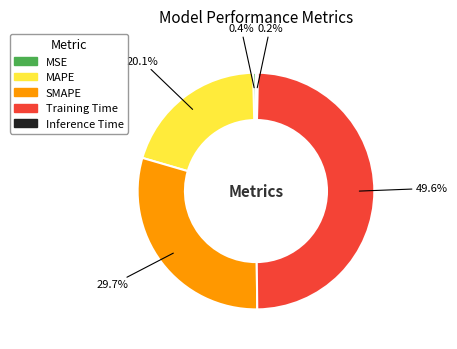

To the nearest percent, what portion does Training Time represent?

50%